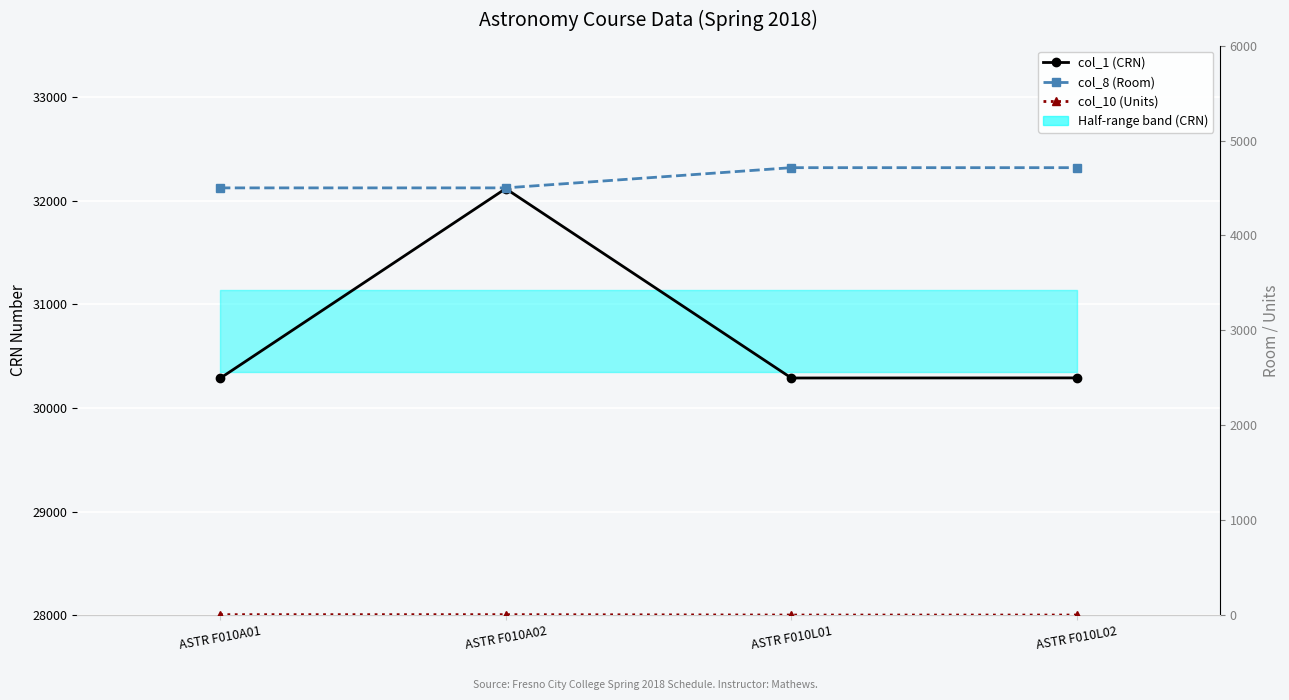

What is the difference between the maximum and minimum values in the col_8 (Room) series?

213